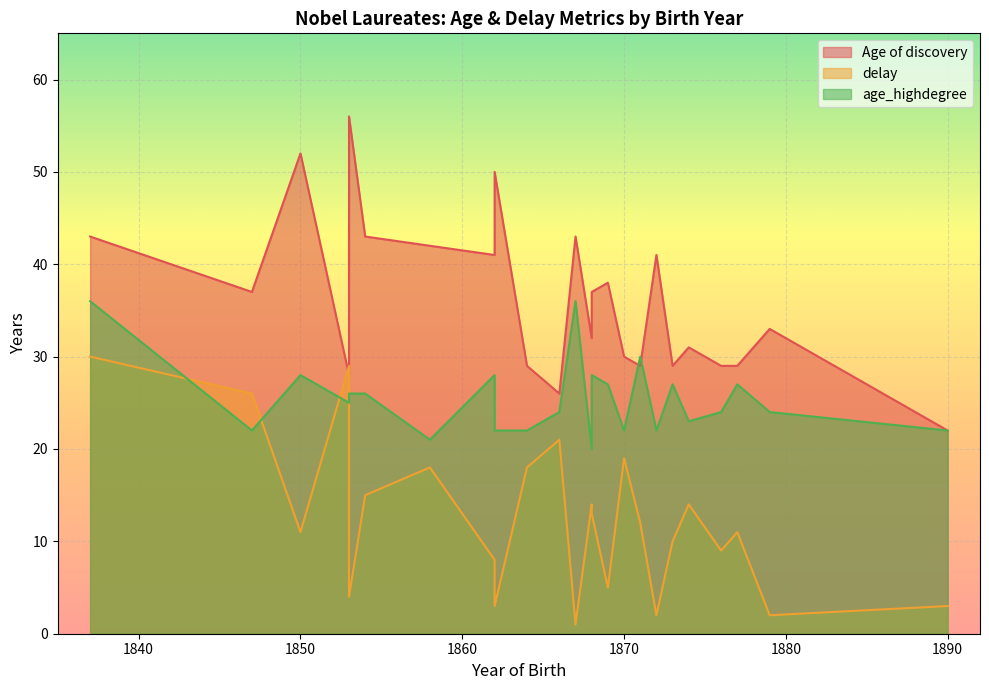

The value of Age of discovery at 1866 is 15. True or false?

False